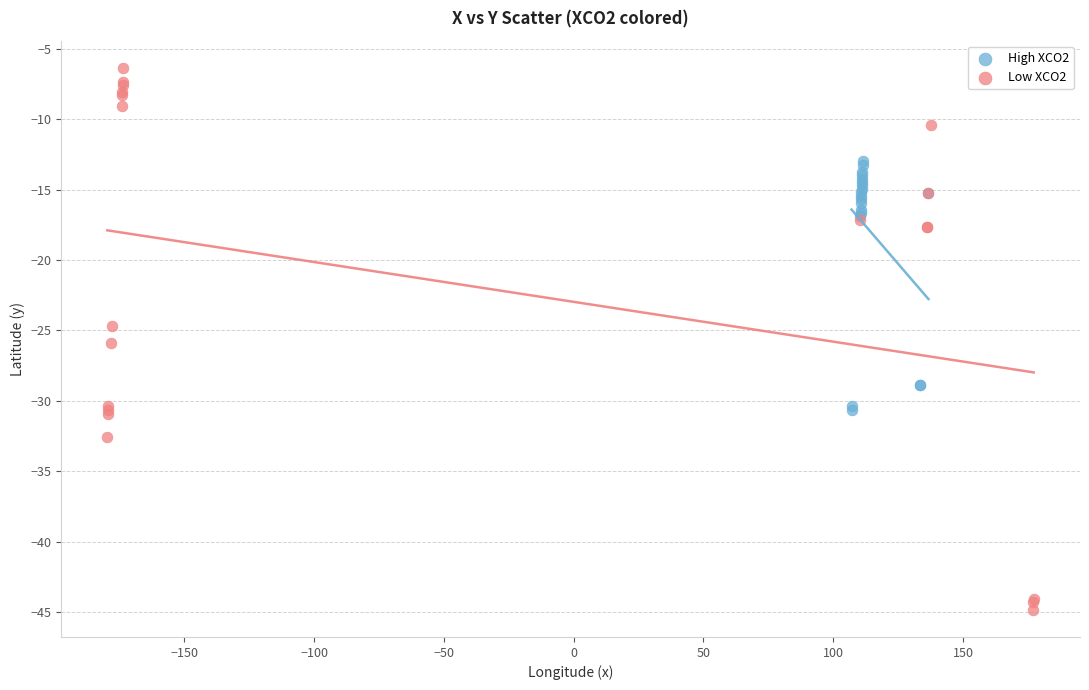

Which series contains the highest Y value?

Low XCO2